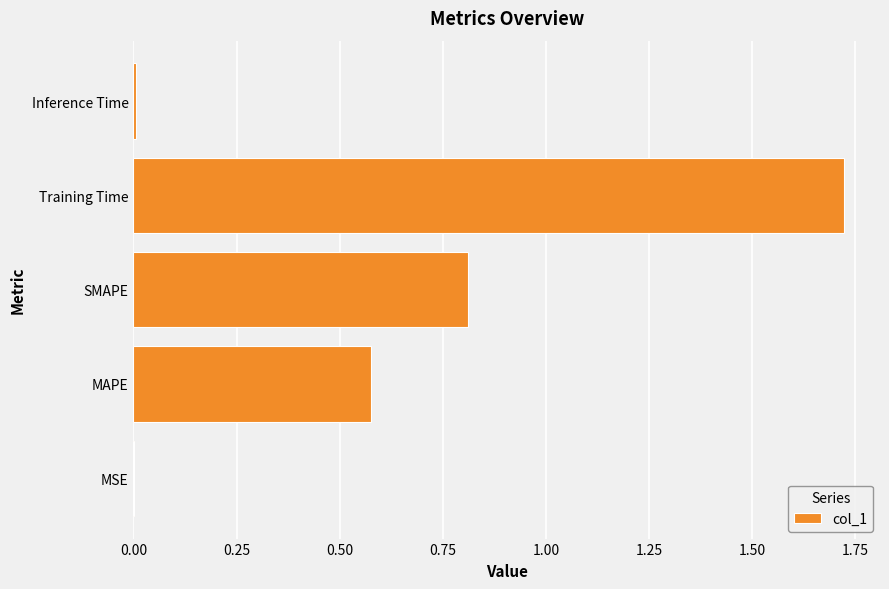

Are the bars horizontal?

Yes